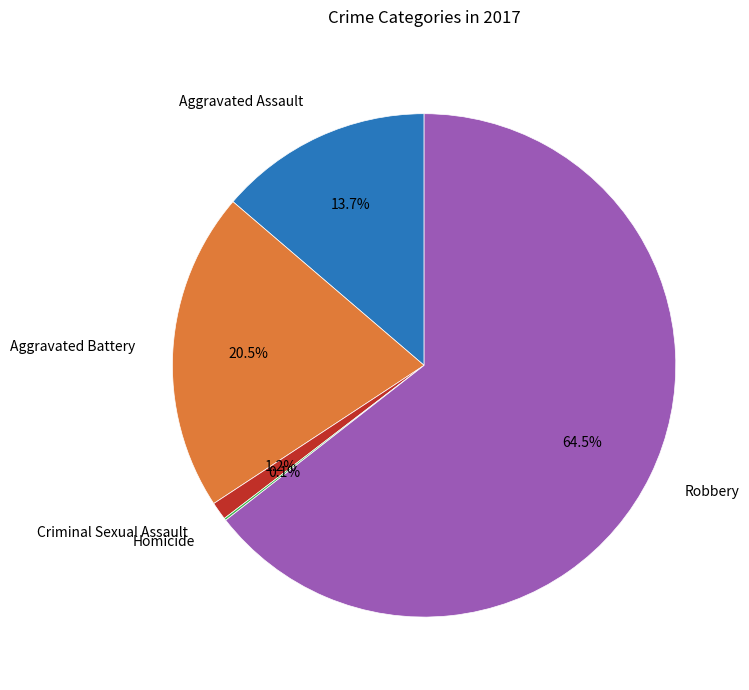

Which category has the biggest portion of the pie?

Robbery